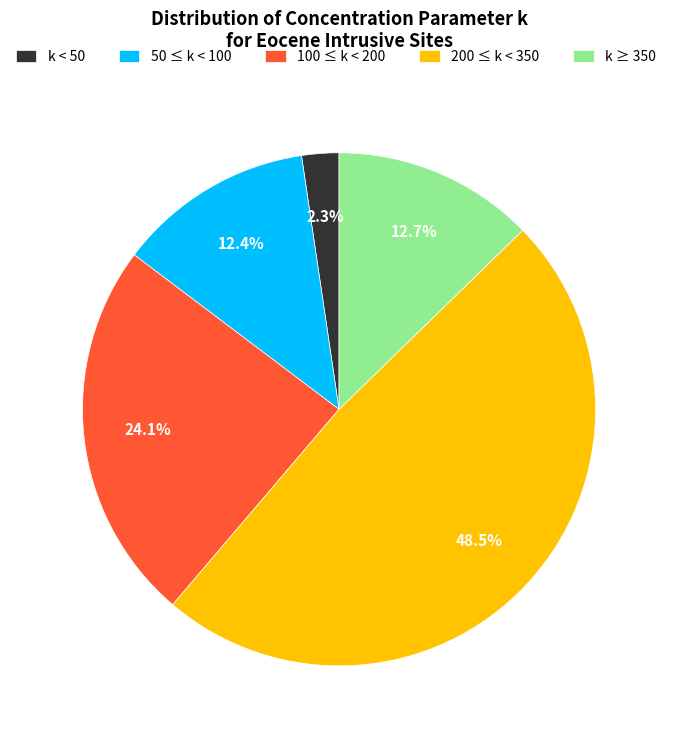

Is there a majority slice in this chart?

No